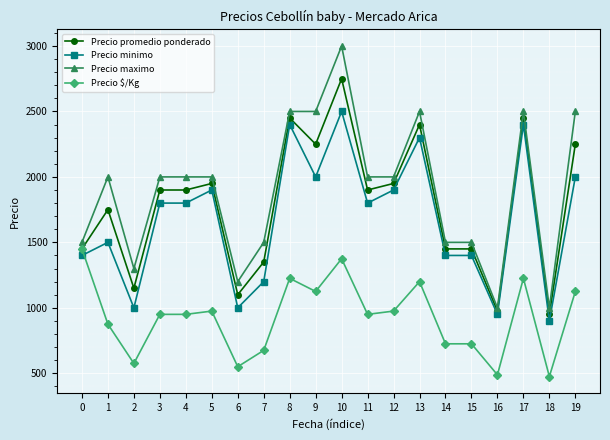

At how many categories does at least one series exceed 1026?

18